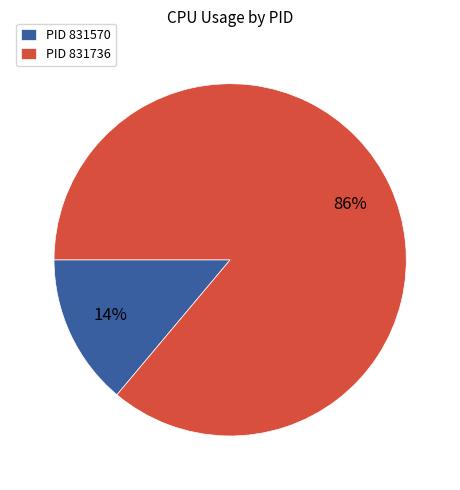

How many slices are in this pie chart?

2